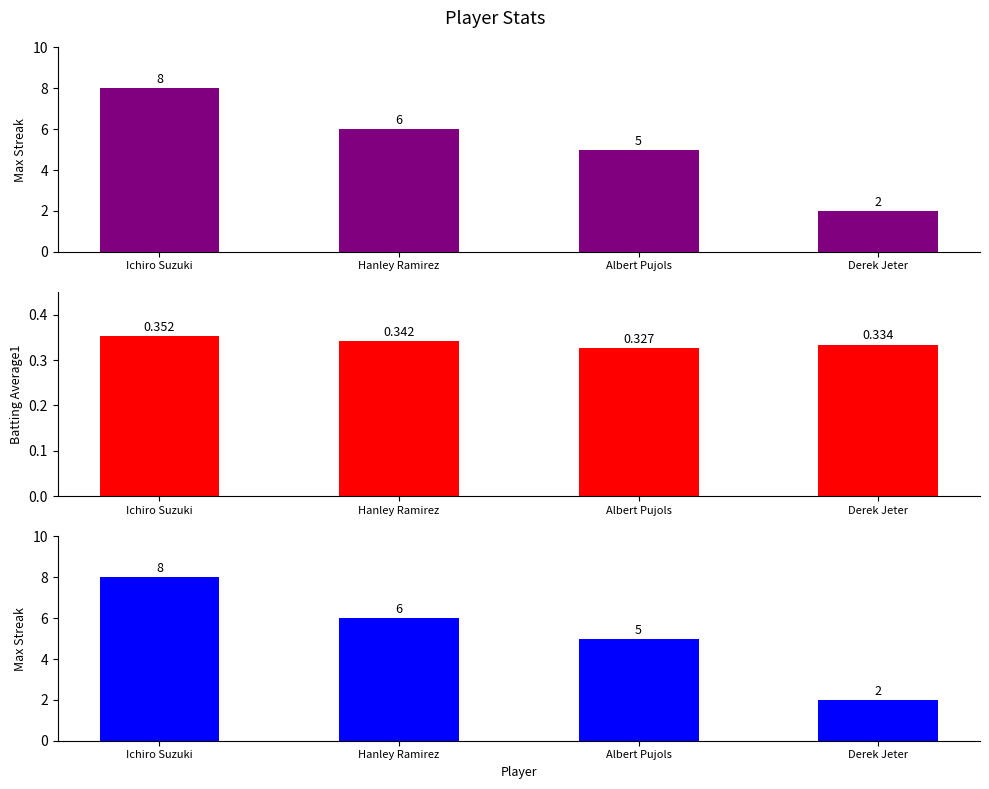

How many bars are there in total?

12